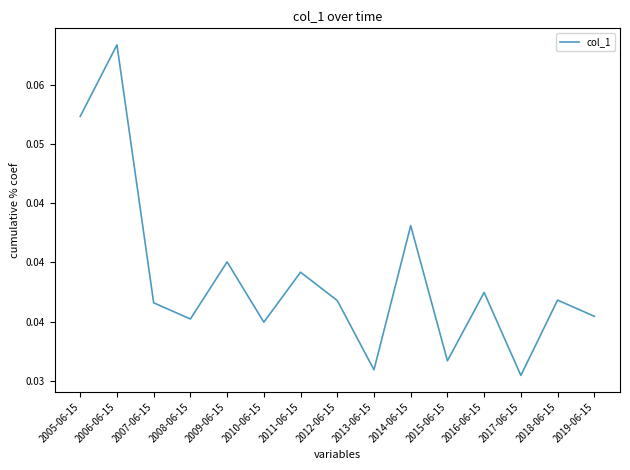

Does the chart have visible grid lines?

No